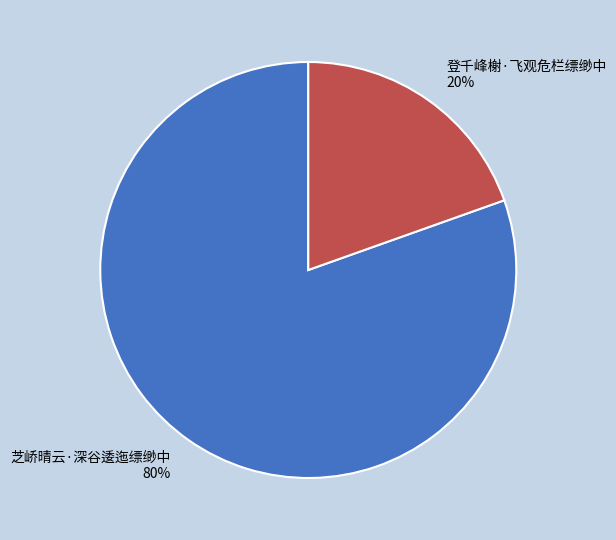

Which category has the biggest portion of the pie?

芝峤晴云·深谷逶迤缥缈中